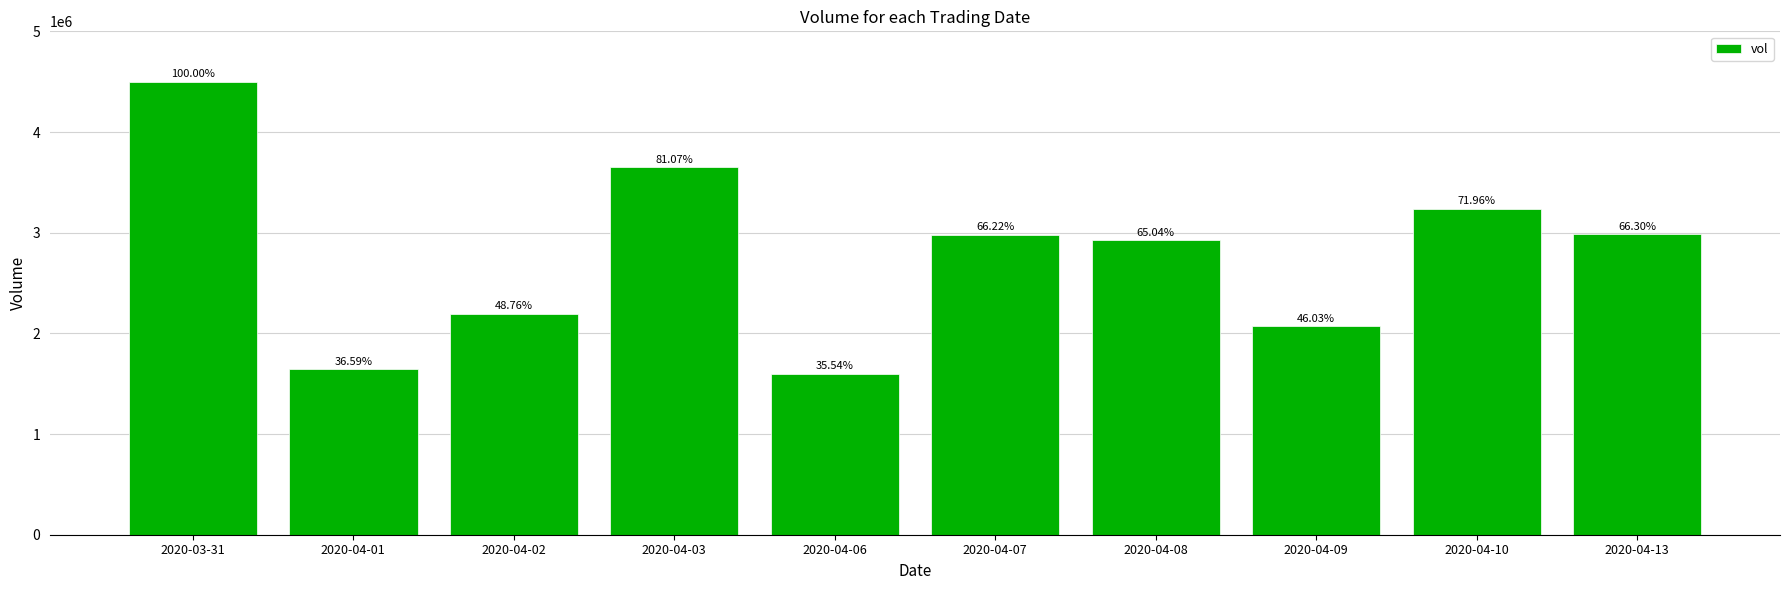

Reading right to left, what are all the values shown in this chart?

2020-04-13=2983900	2020-04-10=3238600	2020-04-09=2071700	2020-04-08=2927200	2020-04-07=2980500	2020-04-06=1599600	2020-04-03=3648700	2020-04-02=2194700	2020-04-01=1646600	2020-03-31=4500600